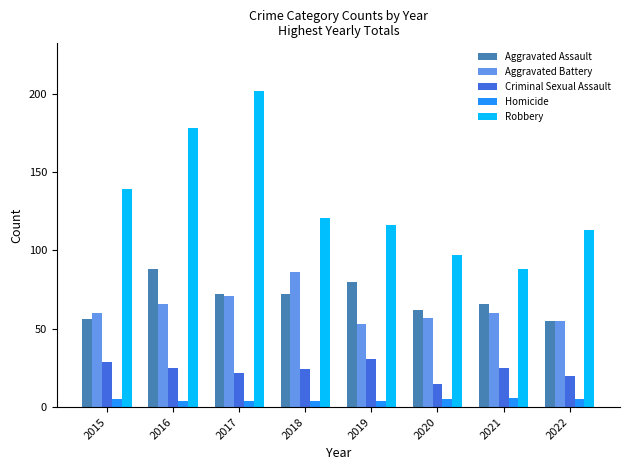

Reading left to right, extract all data points from this chart.

Aggravated Assault: 2015=56	2016=88	2017=72	2018=72	2019=80	2020=62	2021=66	2022=55
Aggravated Battery: 2015=60	2016=66	2017=71	2018=86	2019=53	2020=57	2021=60	2022=55
Criminal Sexual Assault: 2015=29	2016=25	2017=22	2018=24	2019=31	2020=15	2021=25	2022=20
Homicide: 2015=5	2016=4	2017=4	2018=4	2019=4	2020=5	2021=6	2022=5
Robbery: 2015=139	2016=178	2017=202	2018=121	2019=116	2020=97	2021=88	2022=113